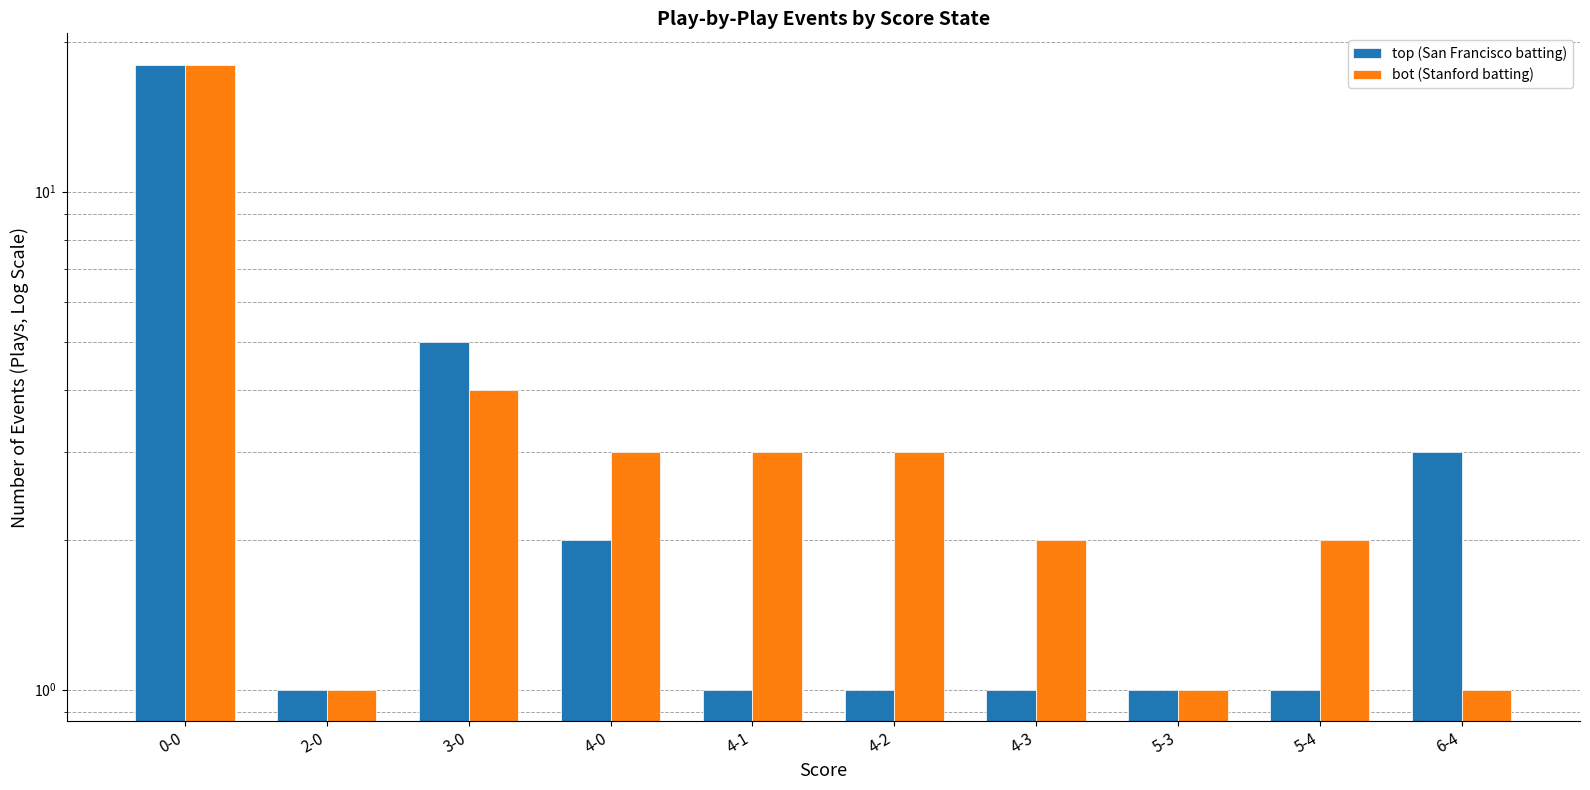

What is the value of the bot (Stanford batting) bar at the 3rd from the left?

4